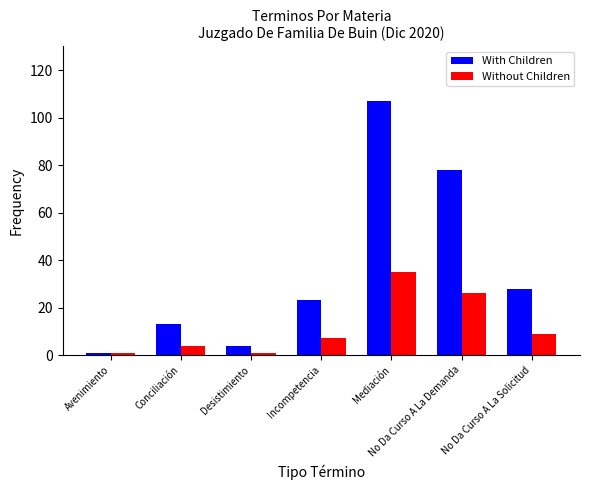

Is the value of Without Children at Desistimiento greater than the value of With Children at Mediación?

No